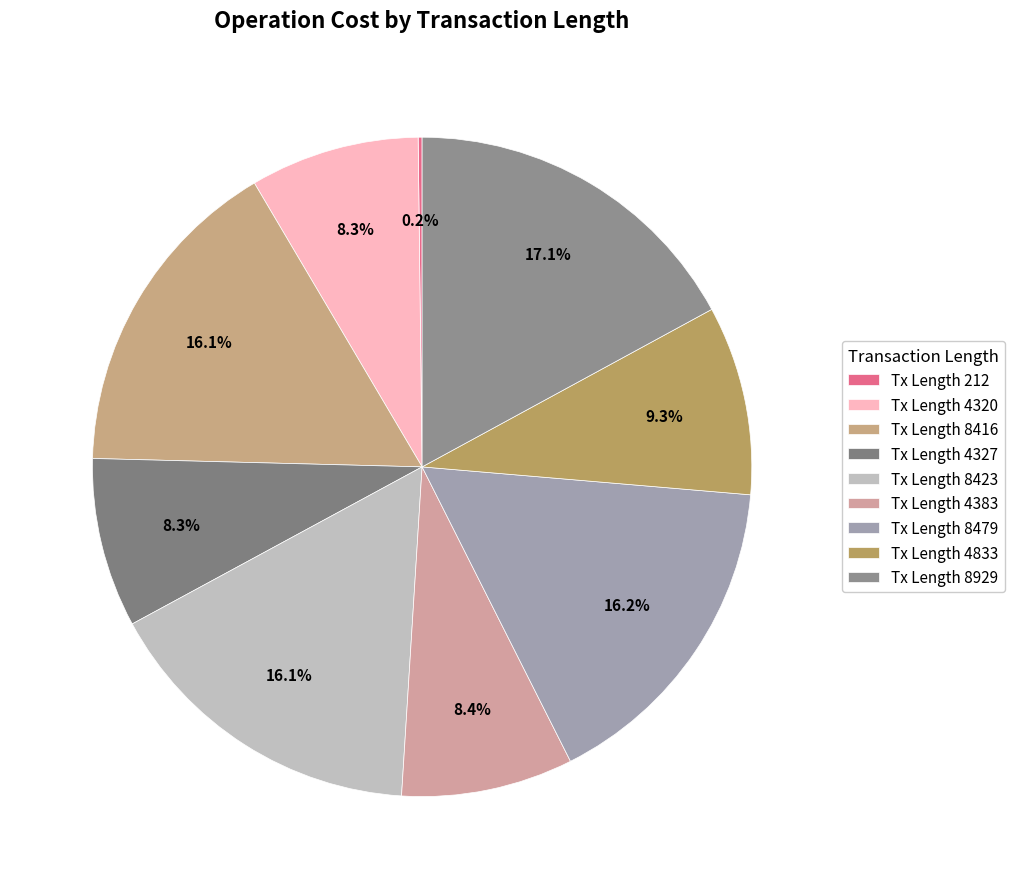

Count the number of slices in the pie.

9